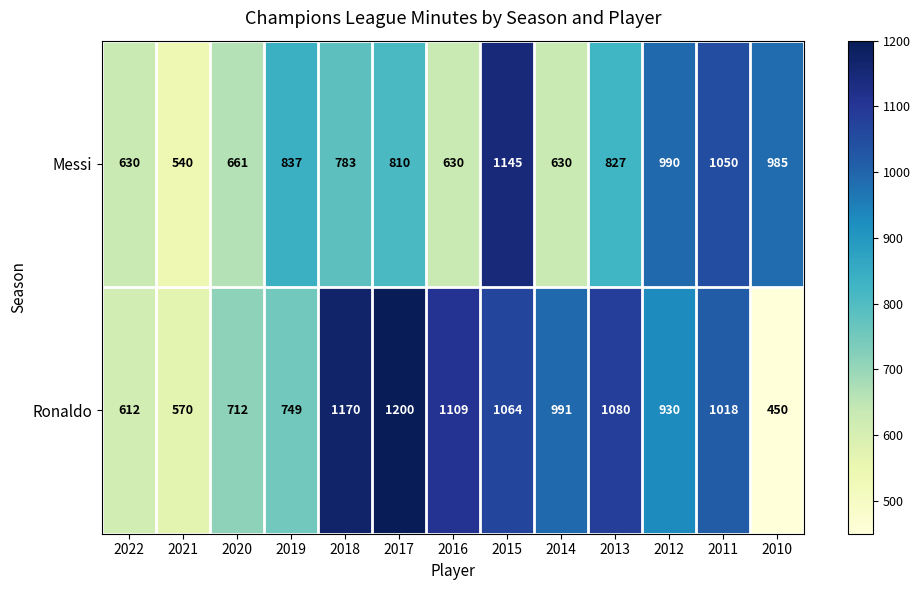

Which series changed the most between 2018 and 2010?

Ronaldo